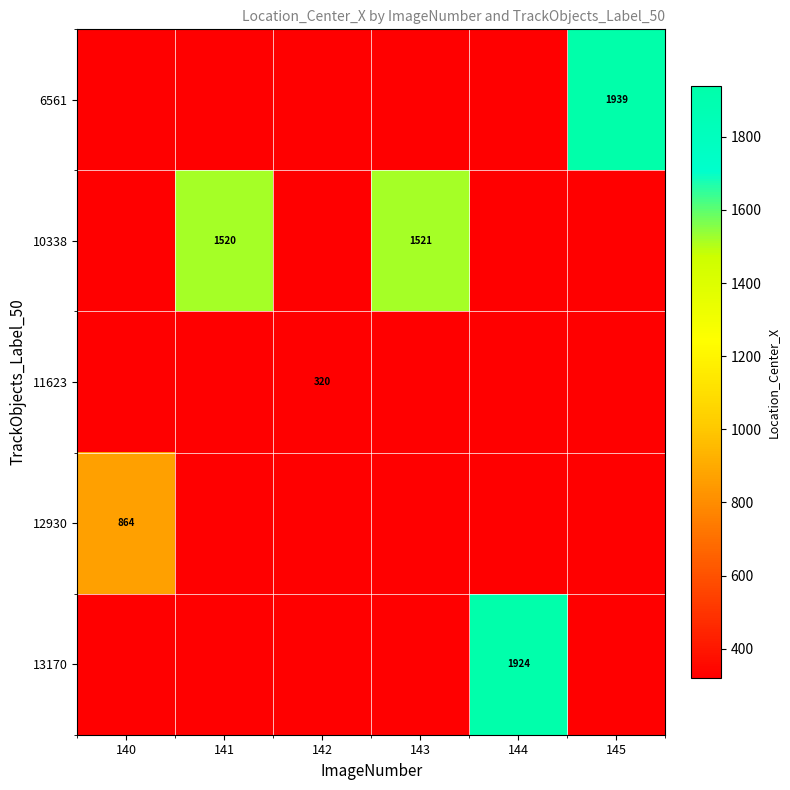

Which category has the lowest value across all series?

142